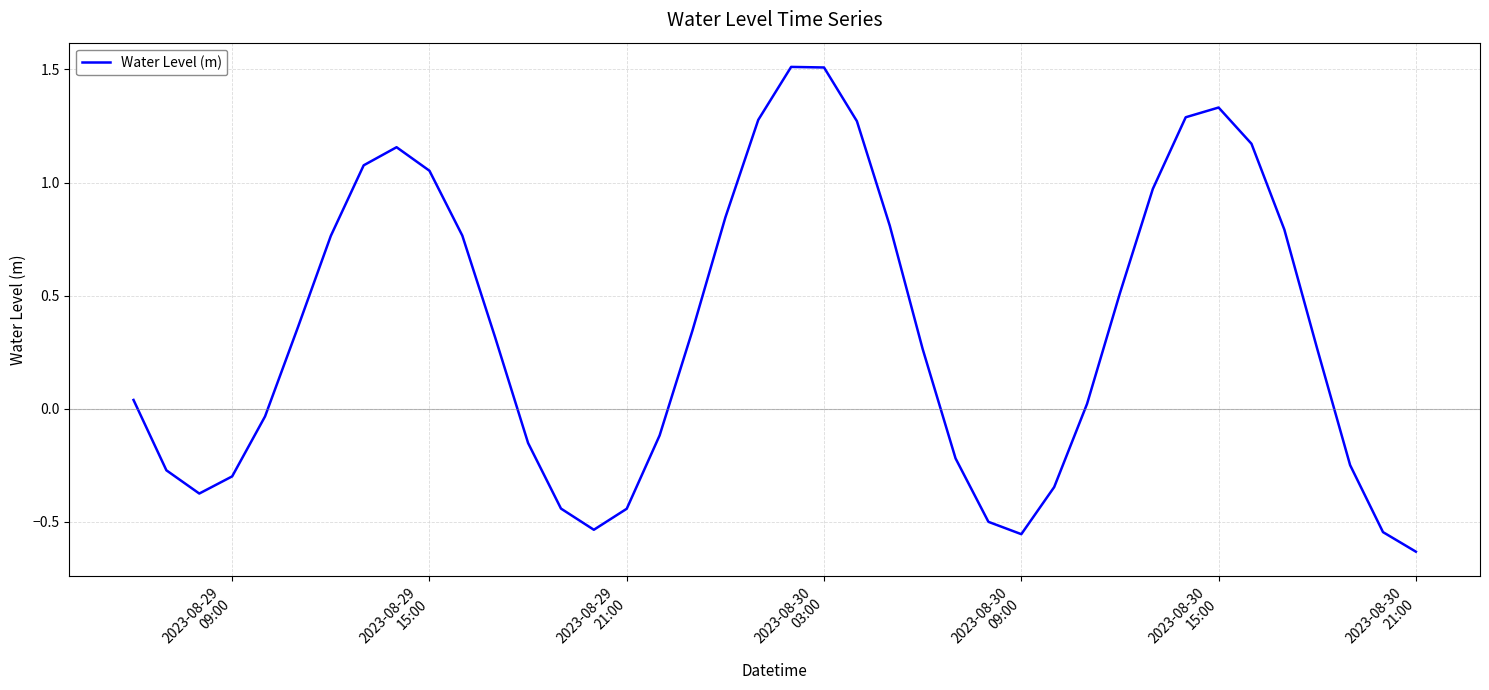

How many values exceed 0?

24